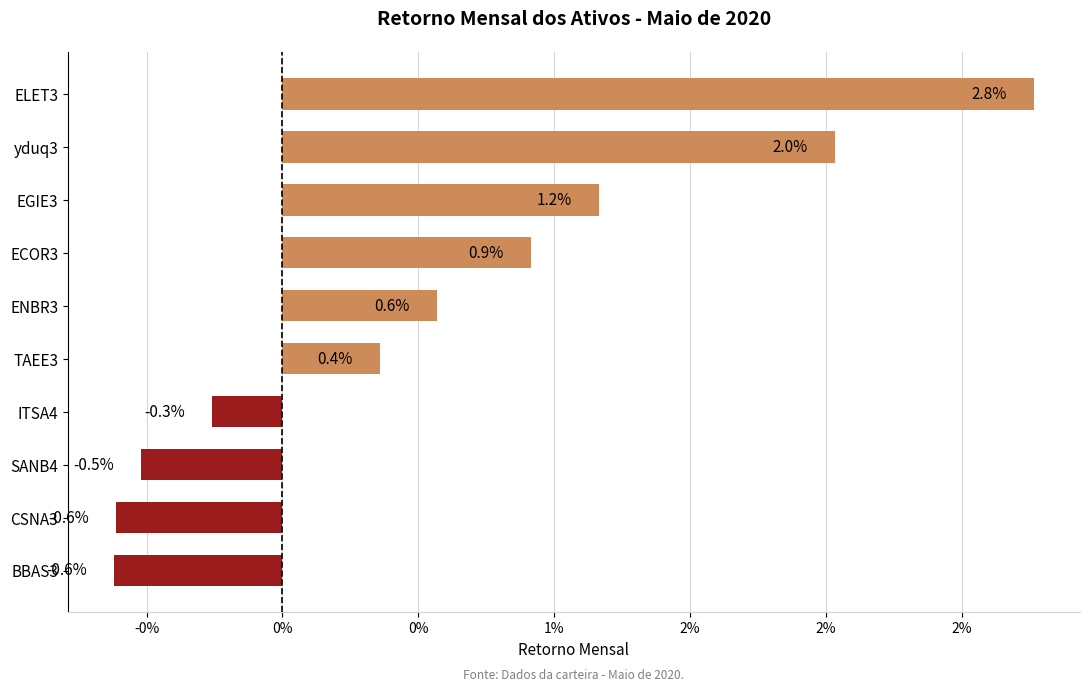

Are the bars horizontal?

Yes